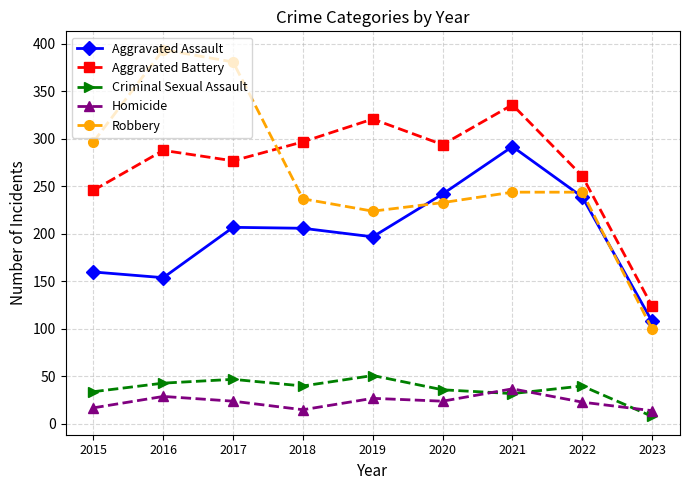

How many lines are shown in the chart?

5